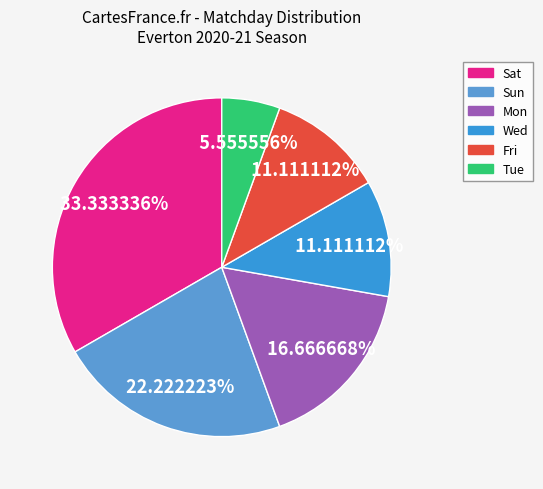

How many slices are in this pie chart?

6